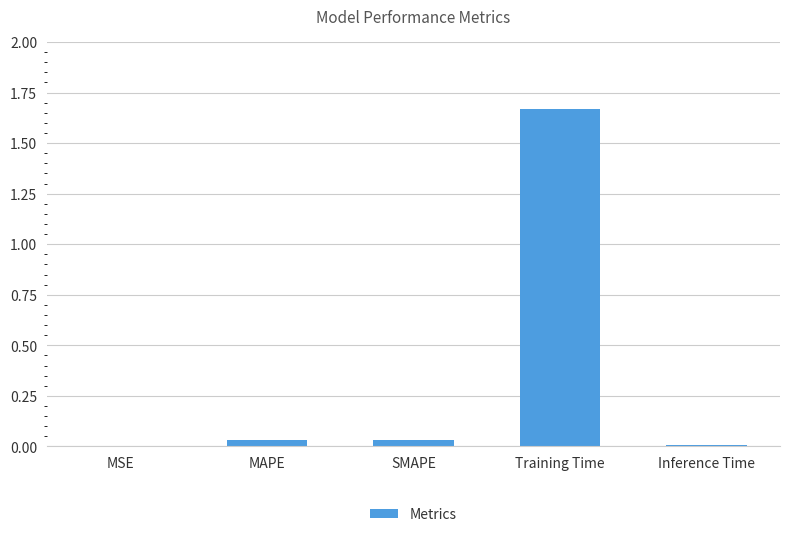

Which has a higher value, Training Time or Inference Time?

Training Time